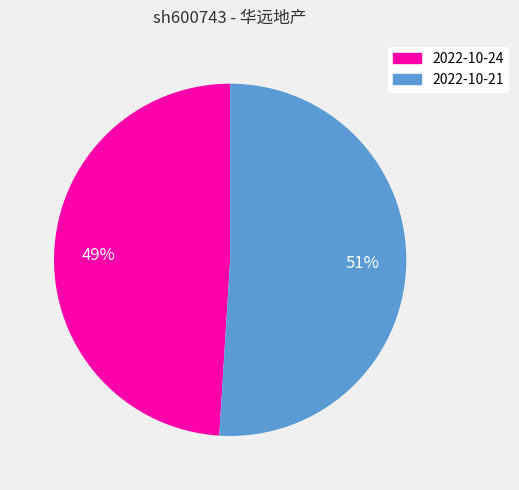

What is the majority slice?

2022-10-21